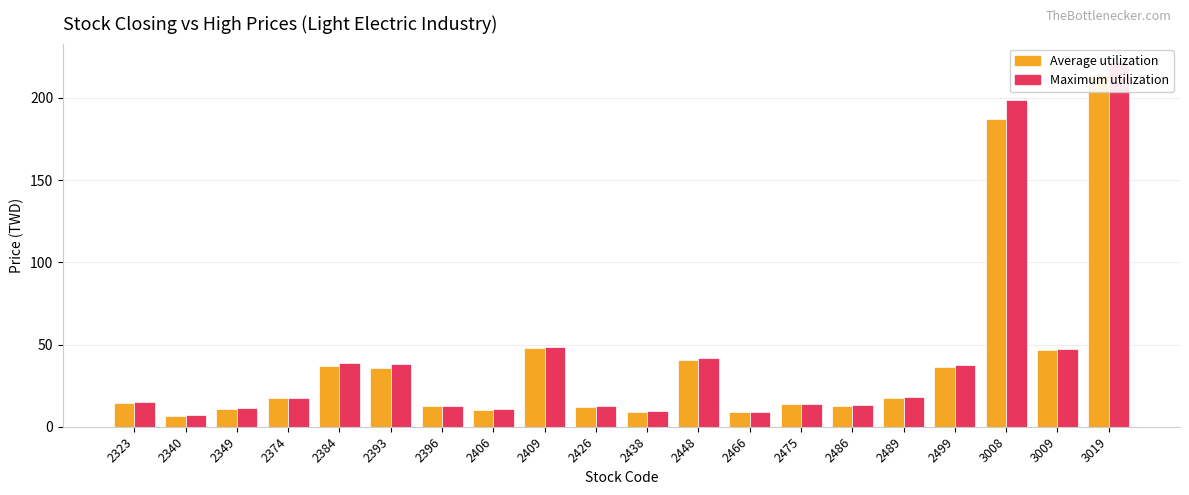

Is it true that Maximum utilization equals 12.4 at 2426?

True